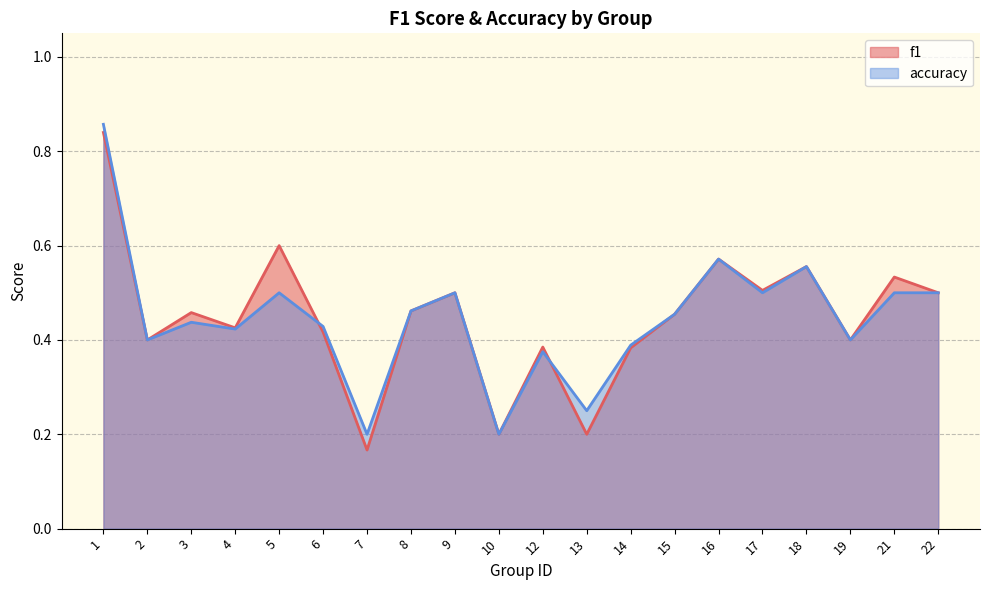

True or false: f1 has more than 2 interior local peaks.

True